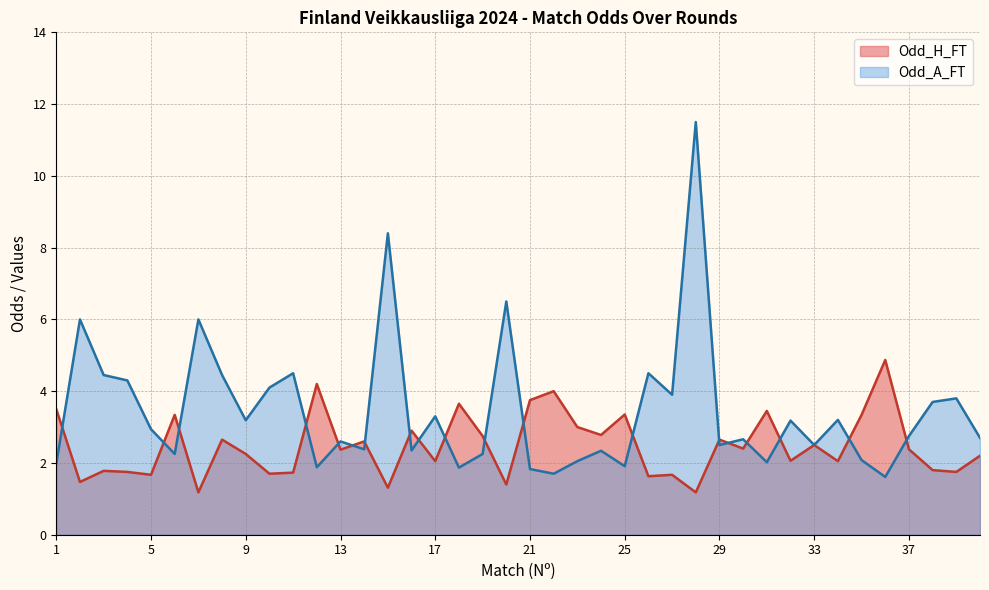

The Odd_H_FT series shows 2.3 at 21. True or false?

False